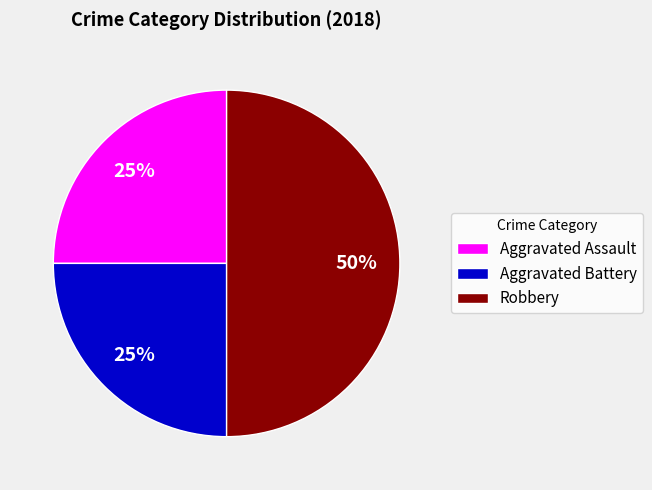

To the nearest percent, what is the average slice percentage?

33%